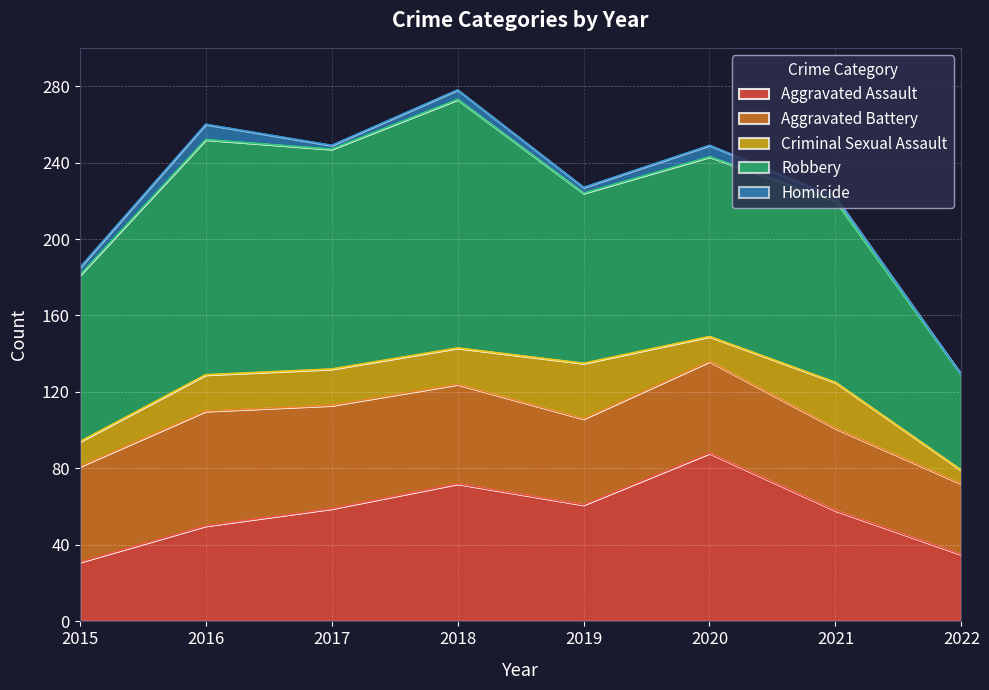

Reading left to right, extract all data points from this chart.

Aggravated Assault: 31	50	59	72	61	88	58	35
Aggravated Battery: 50	60	54	52	45	48	43	37
Criminal Sexual Assault: 13	19	19	19	29	13	24	7
Robbery: 87	123	115	130	89	94	95	50
Homicide: 4	8	2	5	3	6	2	0